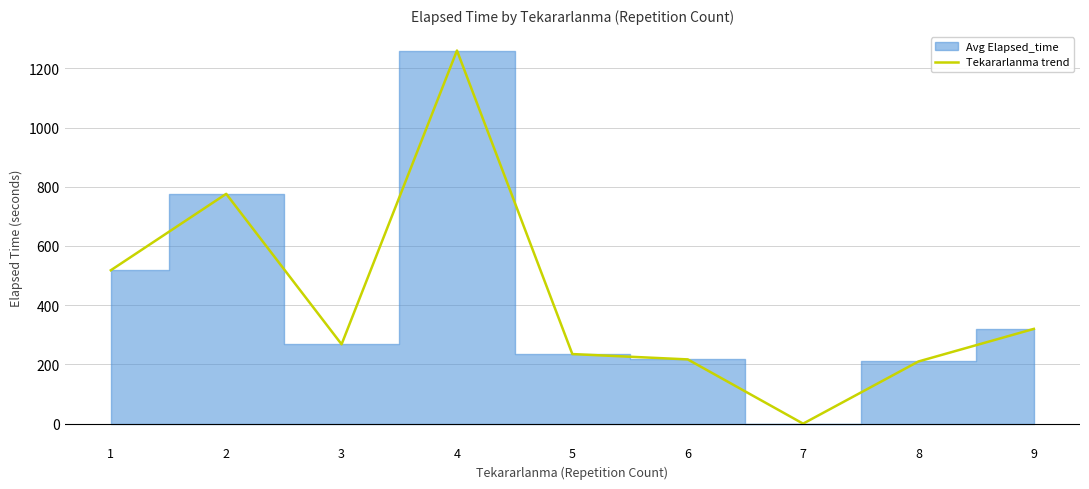

How many points are higher than both their immediate neighbors (excluding endpoints)?

2